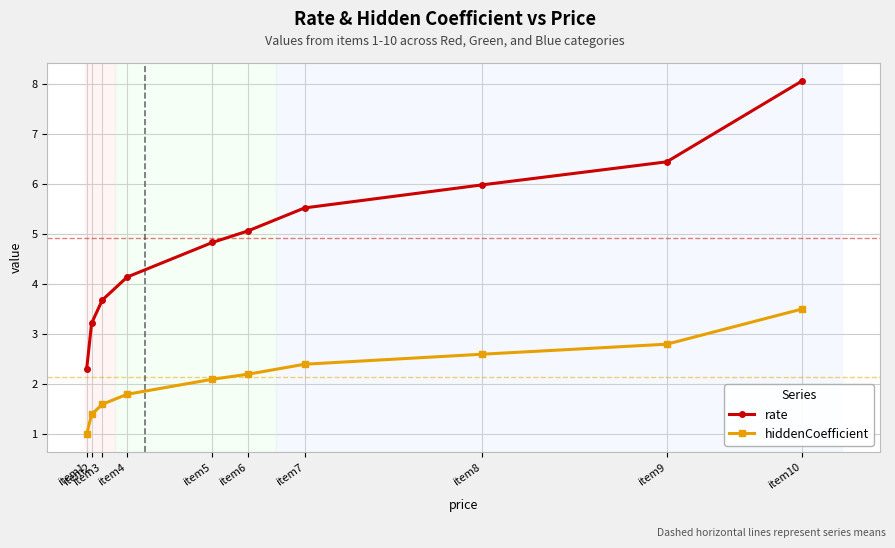

True or false: hiddenCoefficient has a value of 1.8 at item4.

True